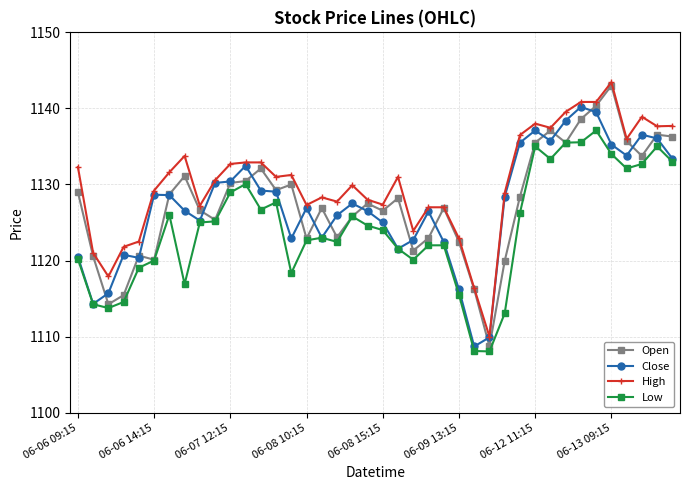

What is the maximum value for High?

1143.5